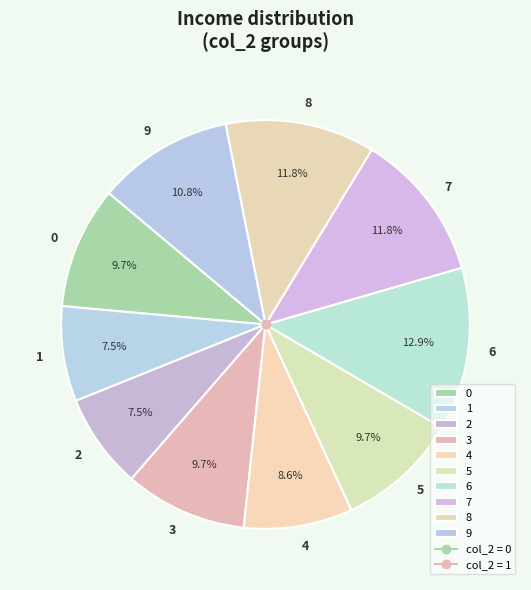

To the nearest percent, what is the difference between the 1 and 4 slice percentages?

1%